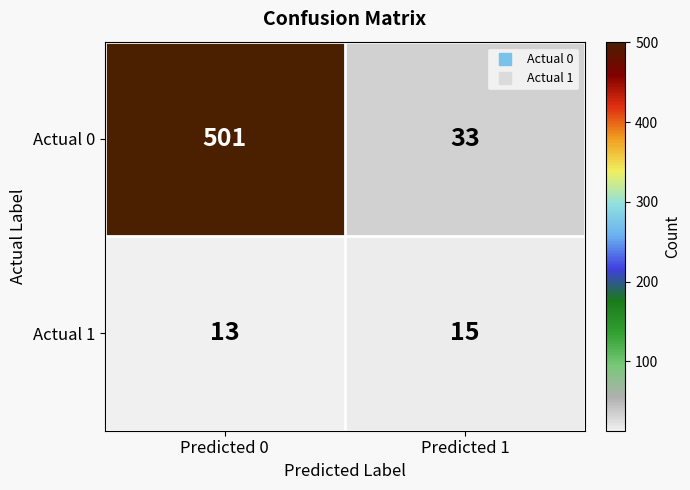

What is the difference between the maximum and minimum values in the Actual 0 series?

468